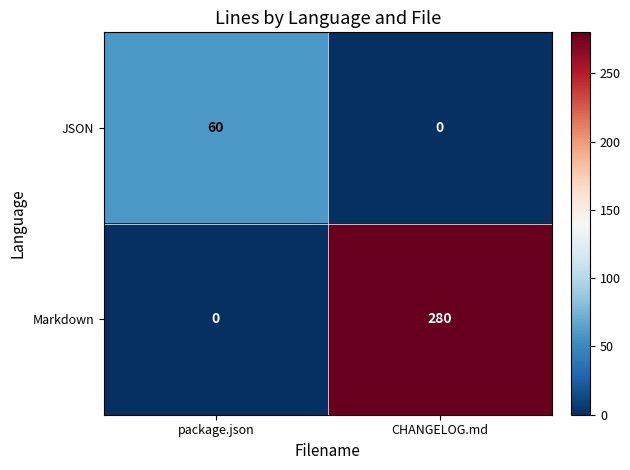

How many positive values does the Markdown series have?

1